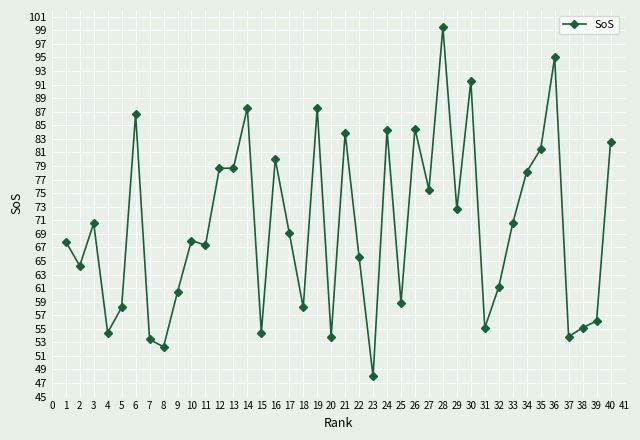

Which category has the lowest value across all series?

23